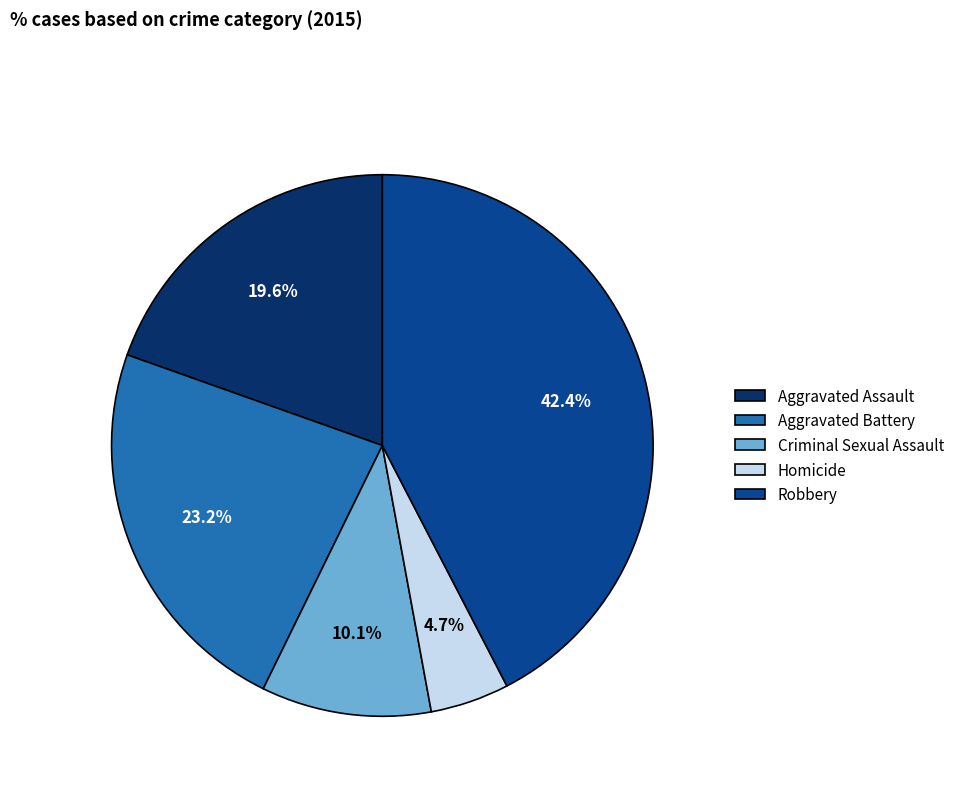

How many slices are in this pie chart?

5